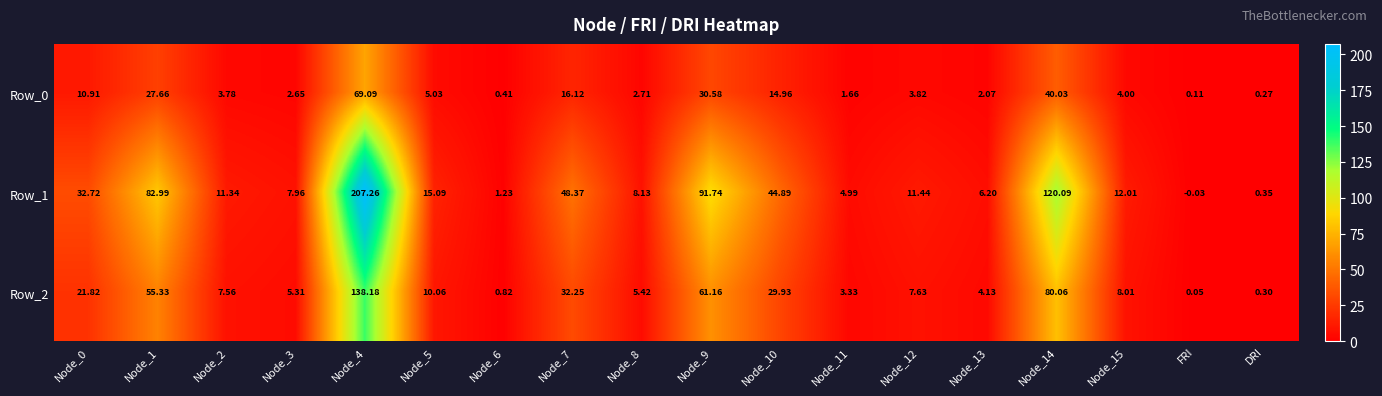

Which series changed the most between Node_4 and DRI?

Row_1